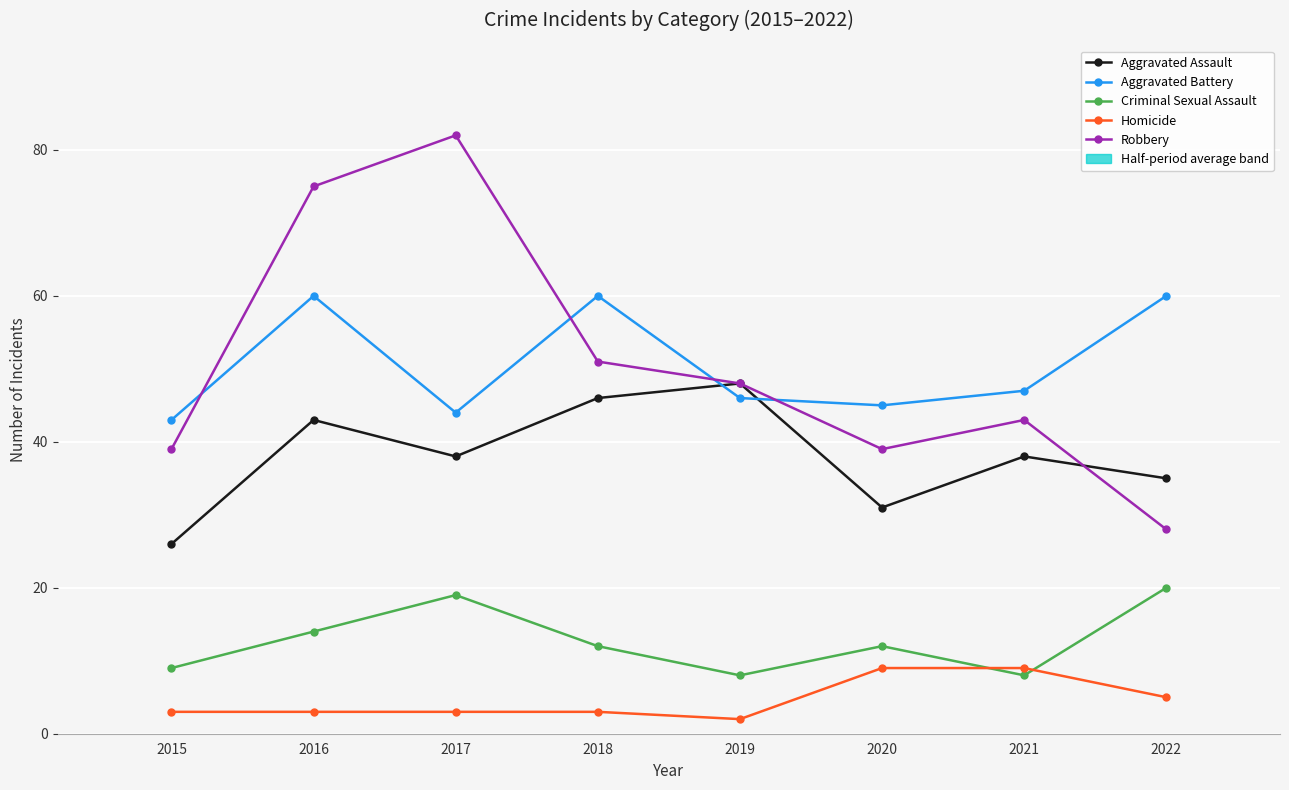

At which category is the sum across all series the highest?

2016